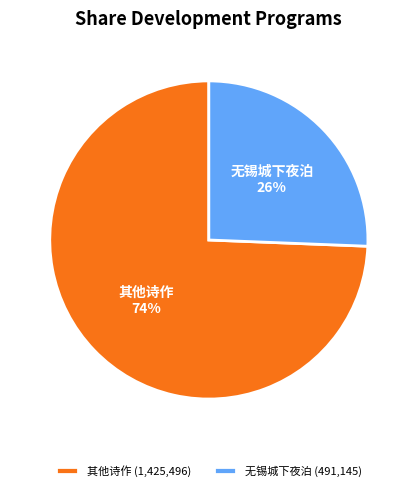

Which has a higher value, 无锡城下夜泊 or 其他诗作?

其他诗作